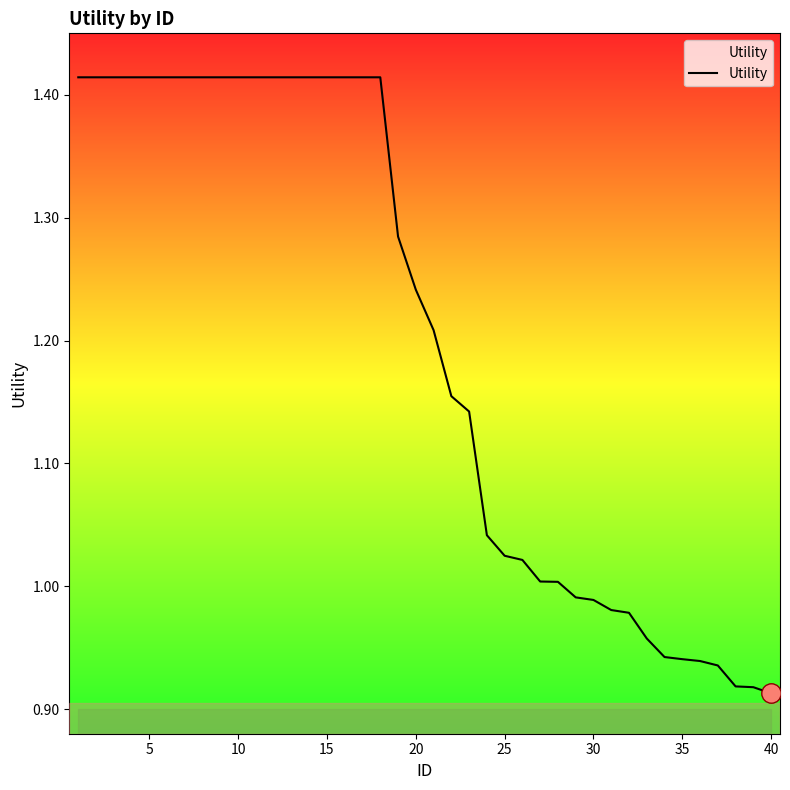

How many lines are shown in the chart?

1